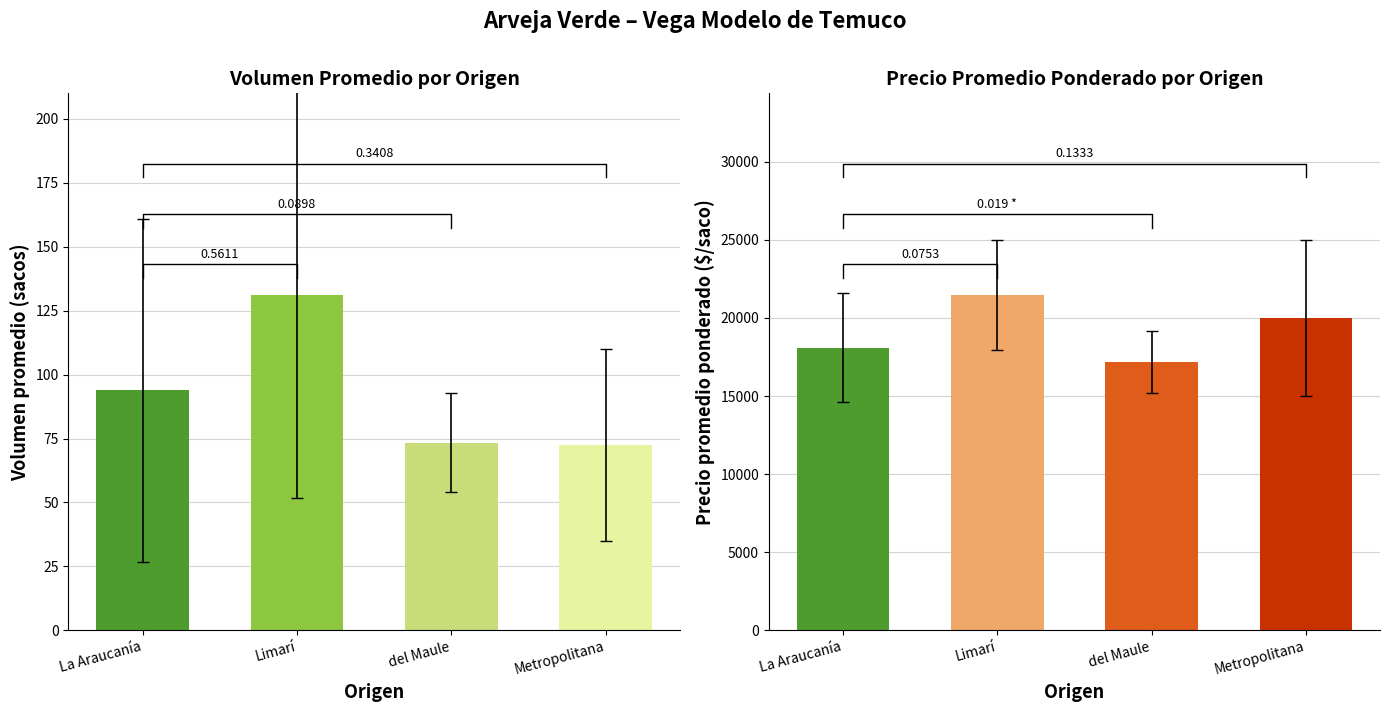

The Precio promedio ponderado series shows 12771 at Región Metropolitana. True or false?

False